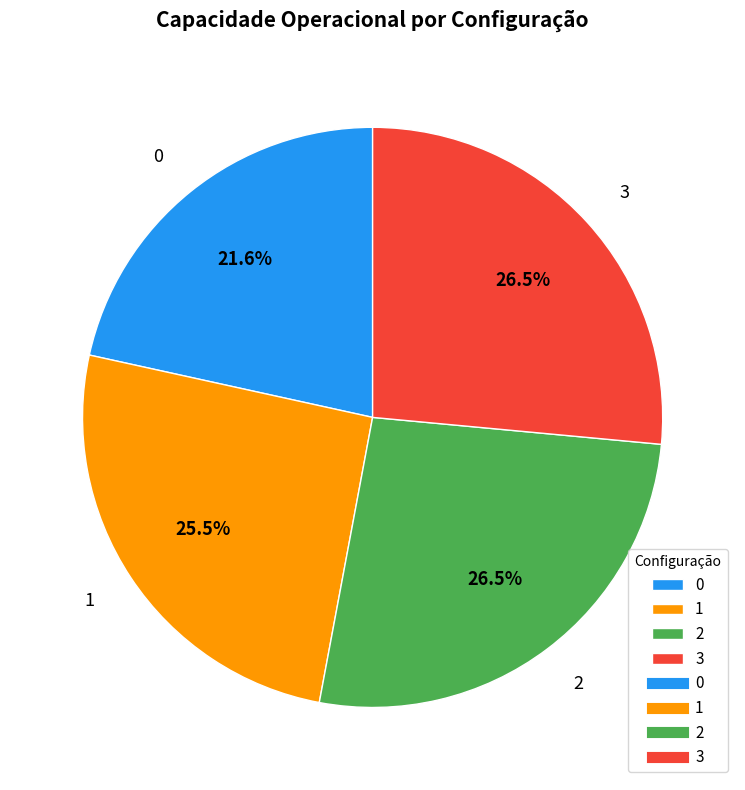

Combined, what portion of the pie is 3 and 2?

52.9%